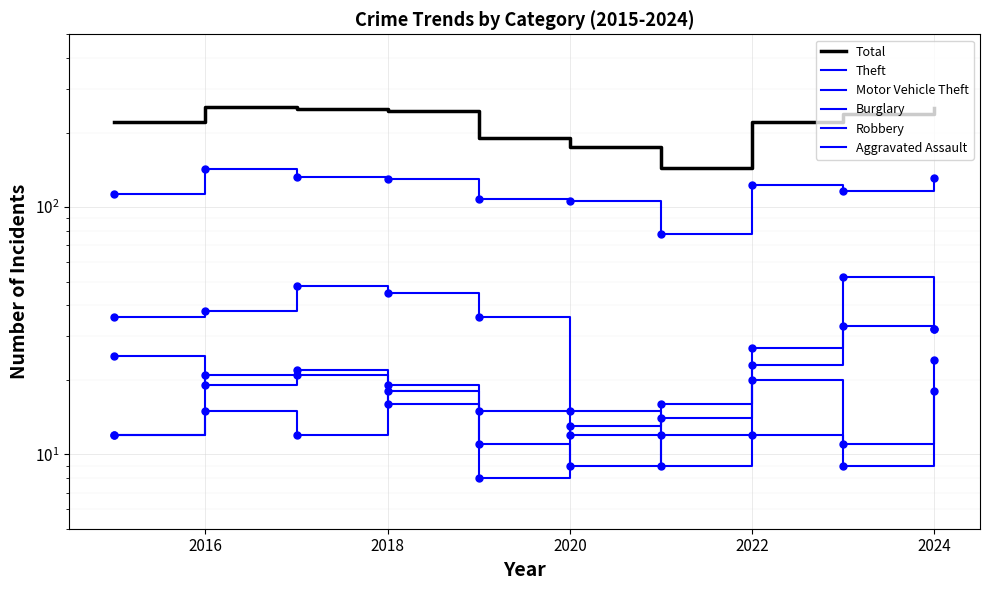

True or false: Motor Vehicle Theft and Burglary cross at least once.

True